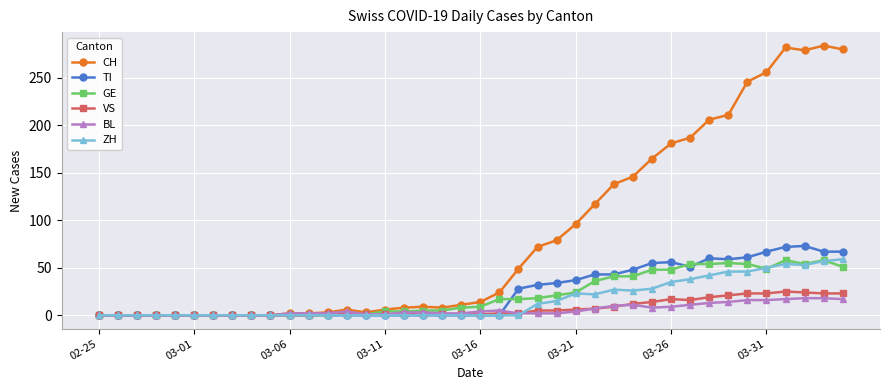

Which series has the largest total across all categories?

CH